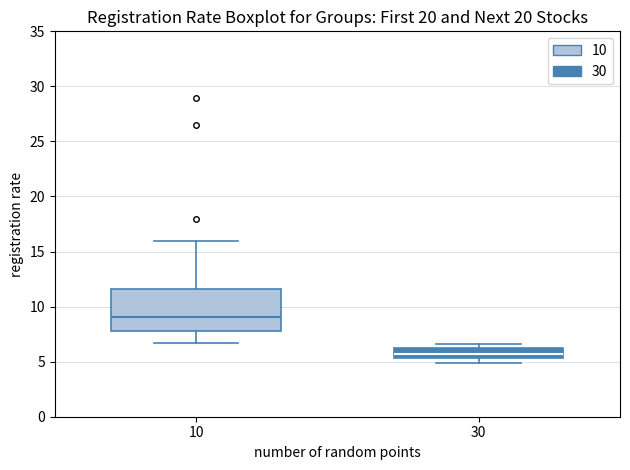

Which box has the lowest median line?

30